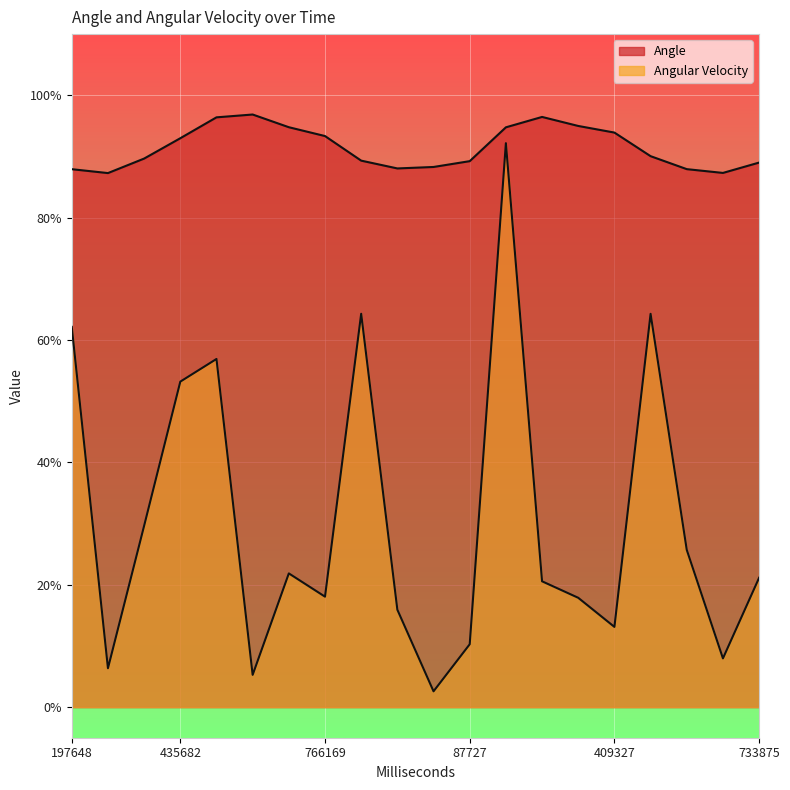

At how many categories does at least one series exceed 76?

20